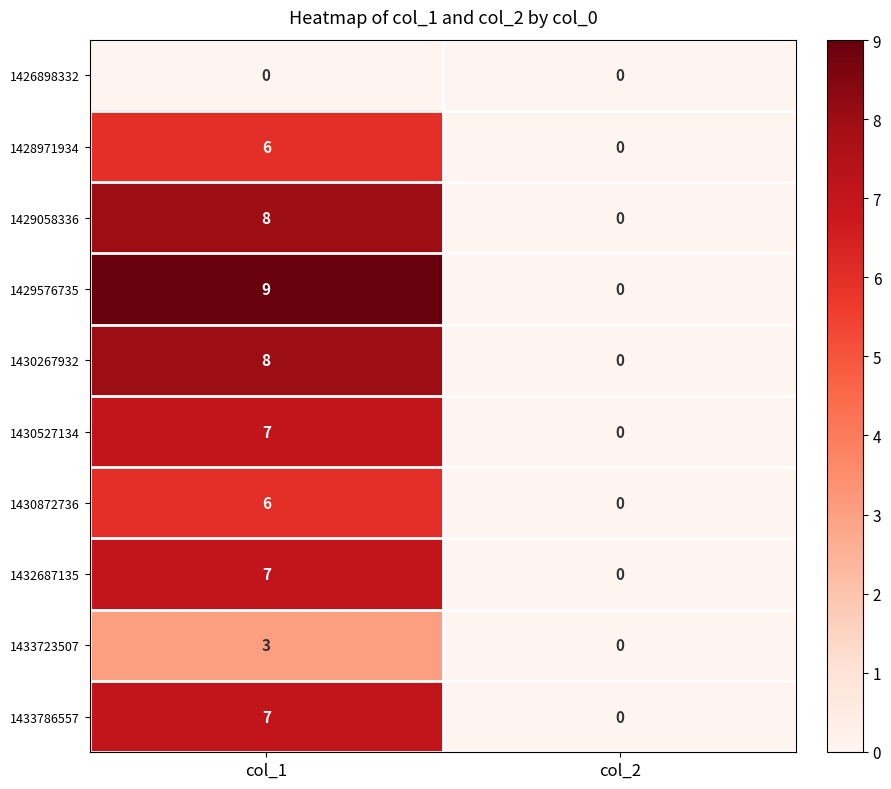

The value of 1432687135 at col_2 is 4. True or false?

False